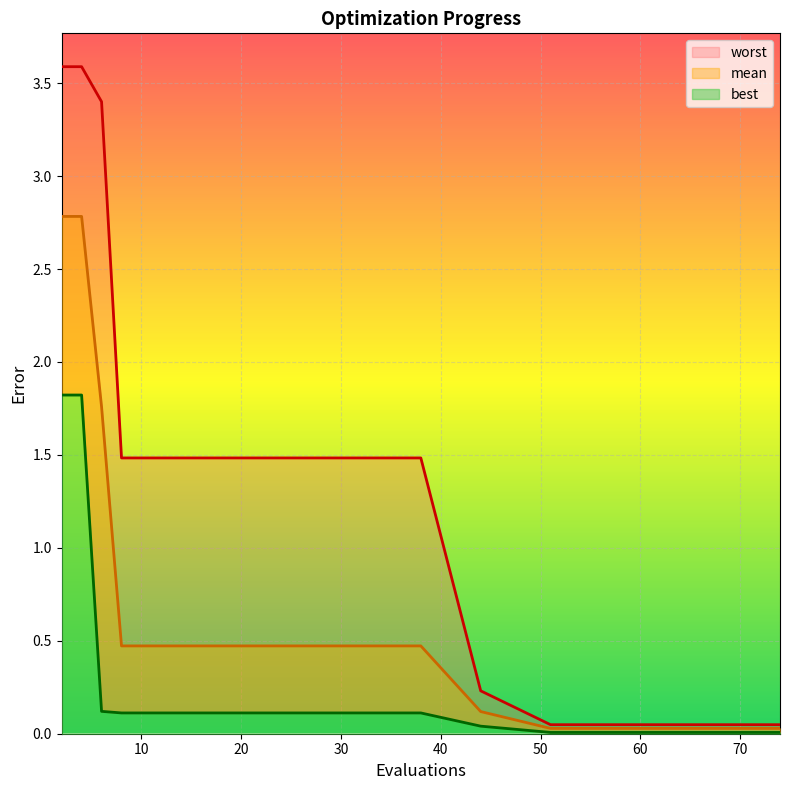

How many lines are shown in the chart?

3